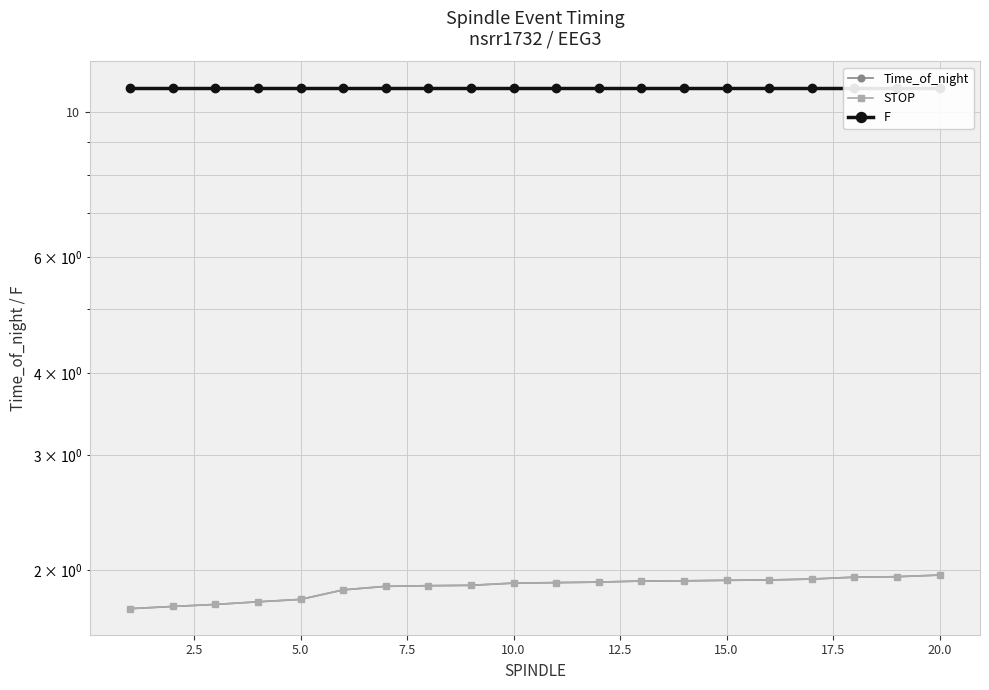

The value of F at 20.0 is 16.0. True or false?

False